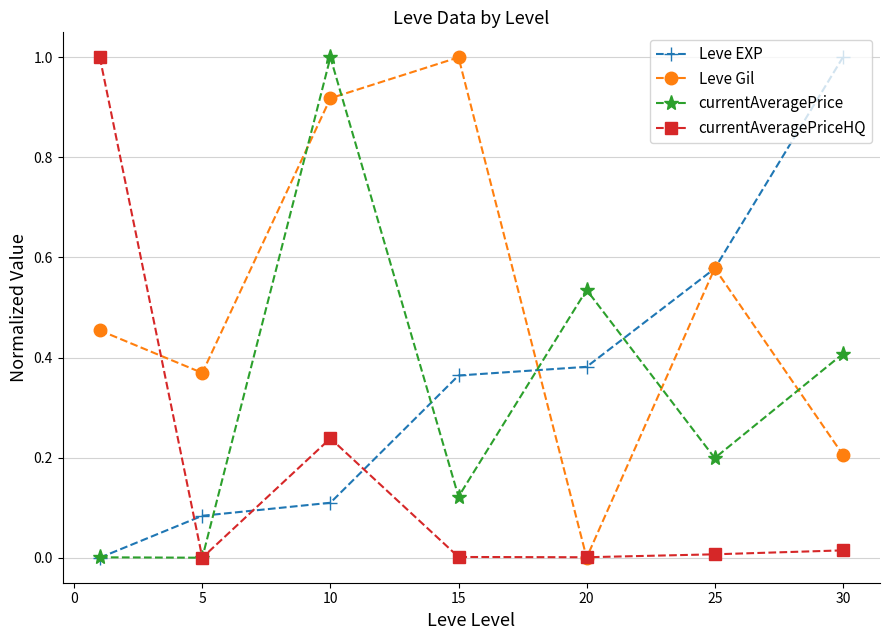

Which series has the largest total across all categories?

Leve Gil